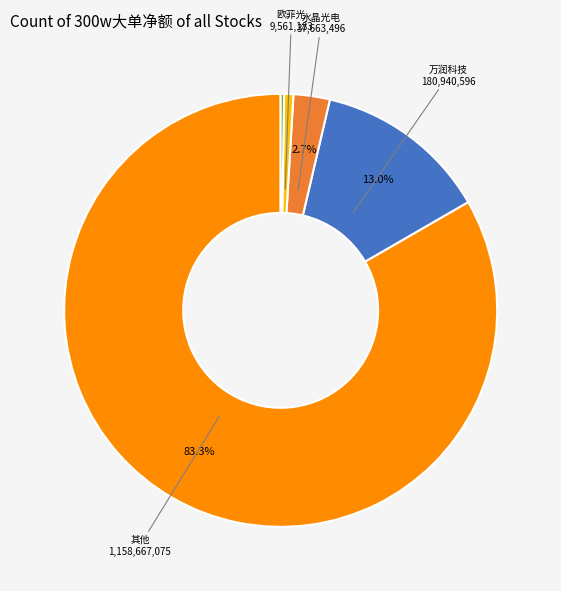

To the nearest percent, what is the difference between the largest and smallest slice percentages?

83%